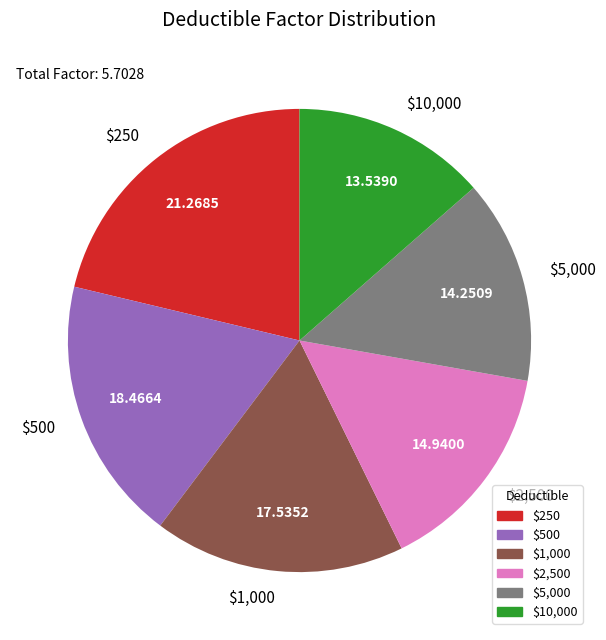

Rank the categories by value from lowest to highest.

$10,000, $5,000, $2,500, $1,000, $500, $250